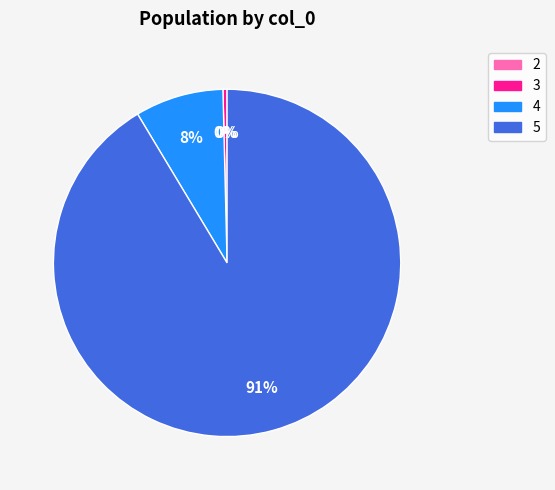

Is there a majority slice in this chart?

Yes